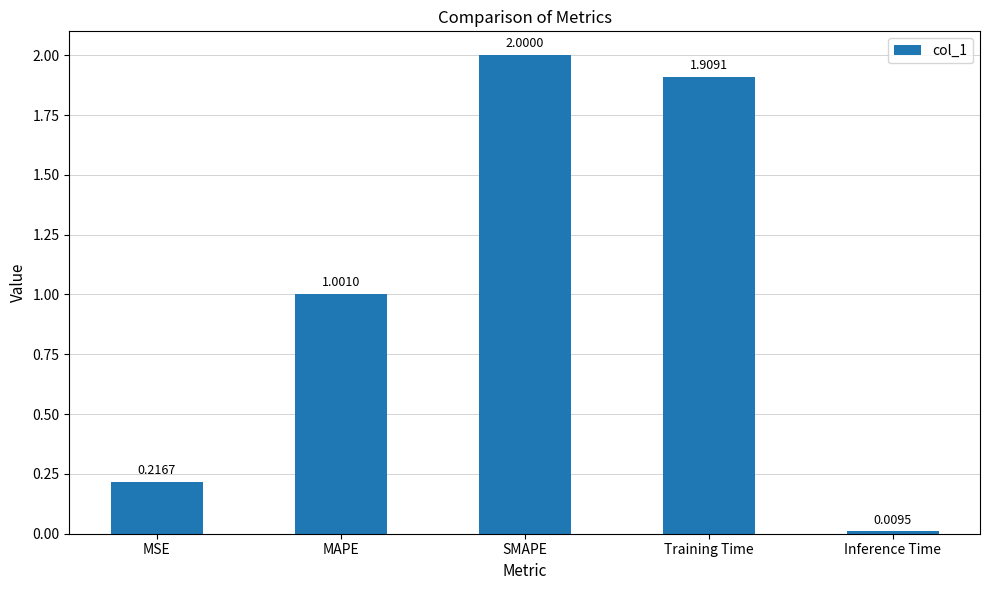

What is the average value?

1.0